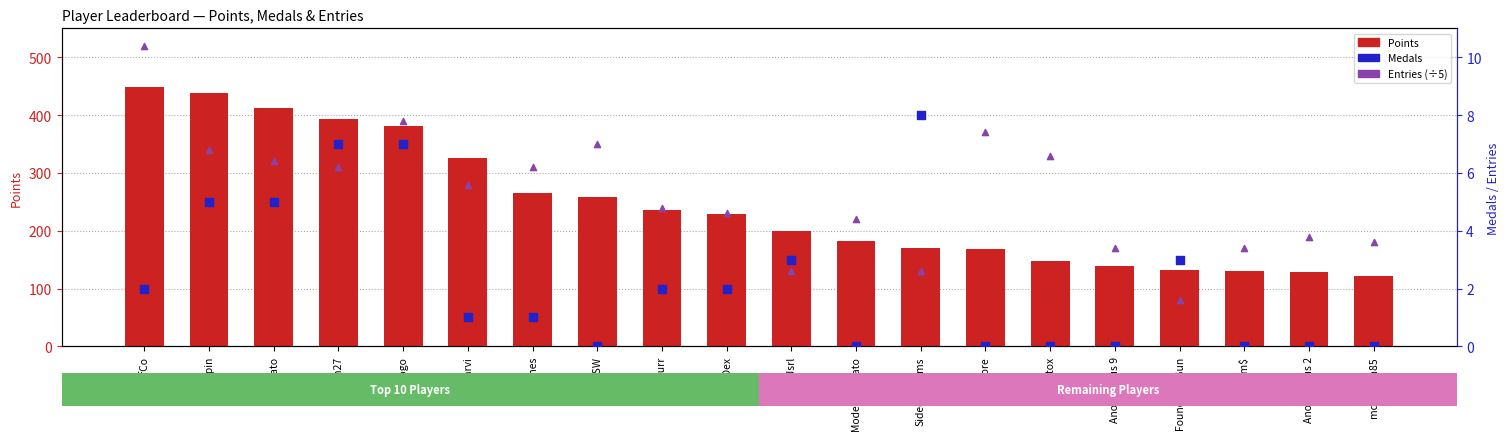

At which category is the sum across all series the highest?

JeffCo